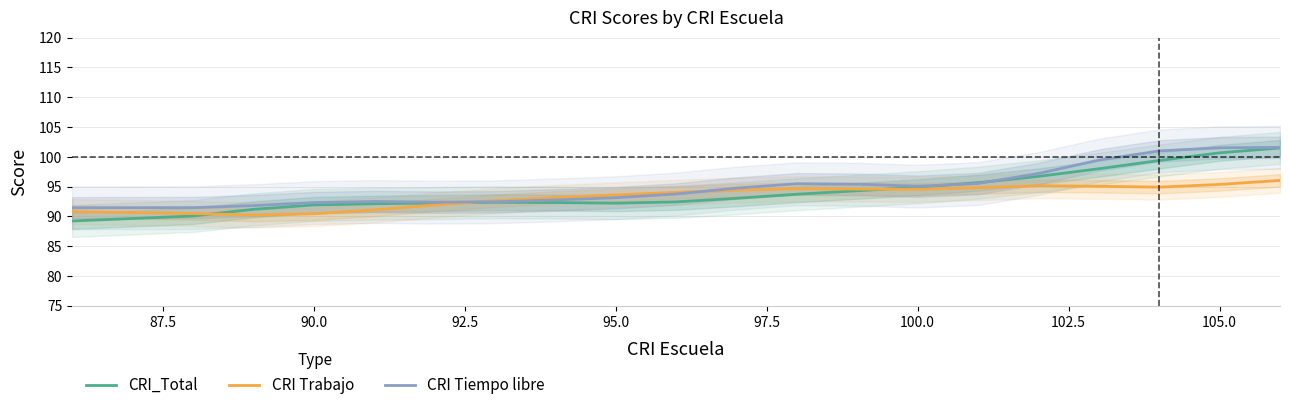

The CRI_Total series shows 92.2 at 95.0. True or false?

True